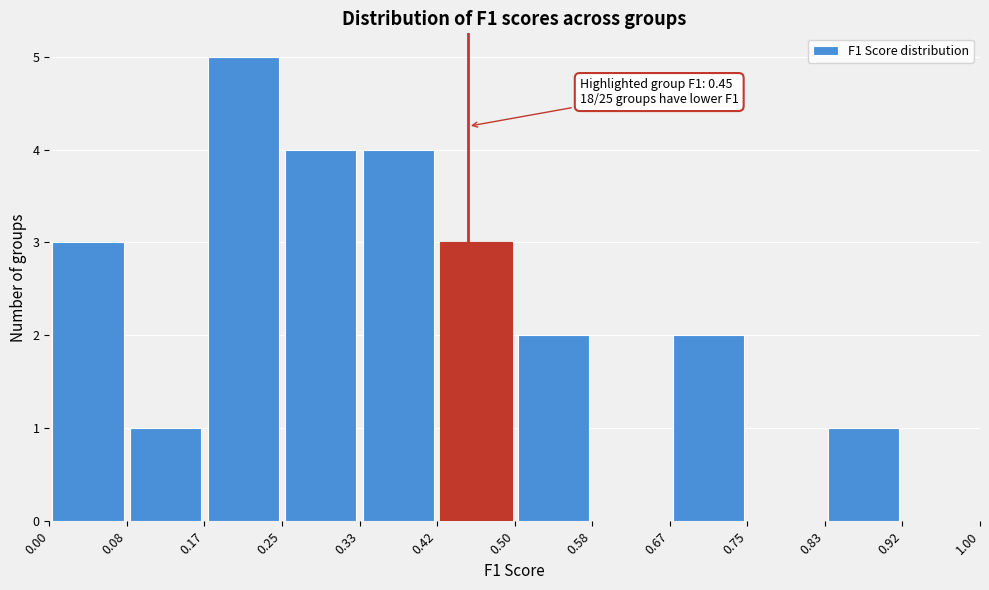

Over which range of the x-axis is the bar tallest?

0.17 to 0.25